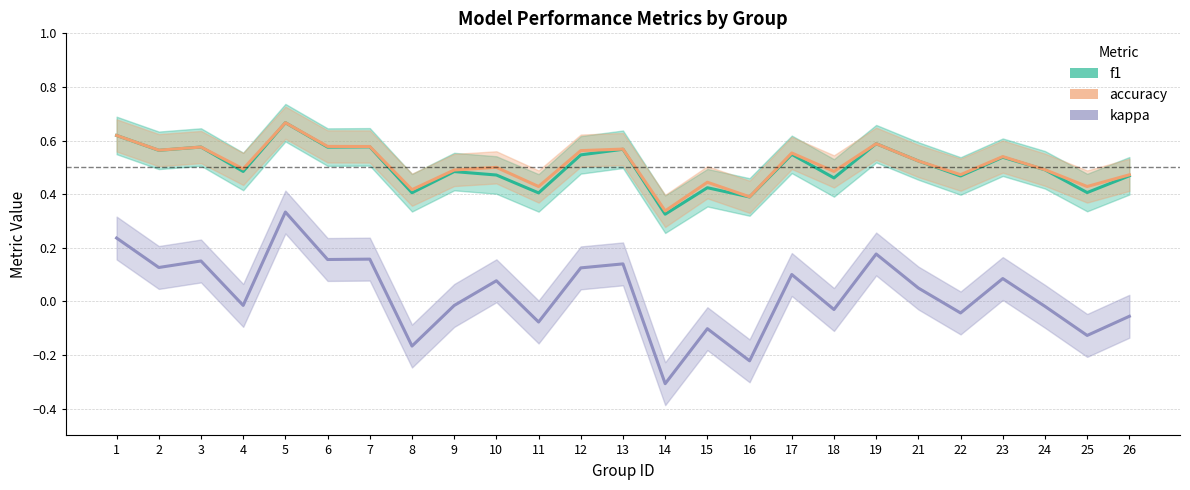

At which category does f1 reach its first local valley?

2